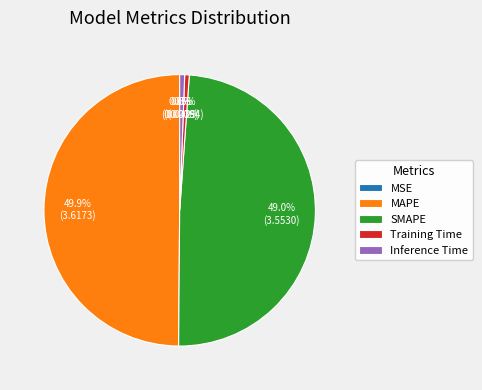

Which category has the biggest portion of the pie?

MAPE